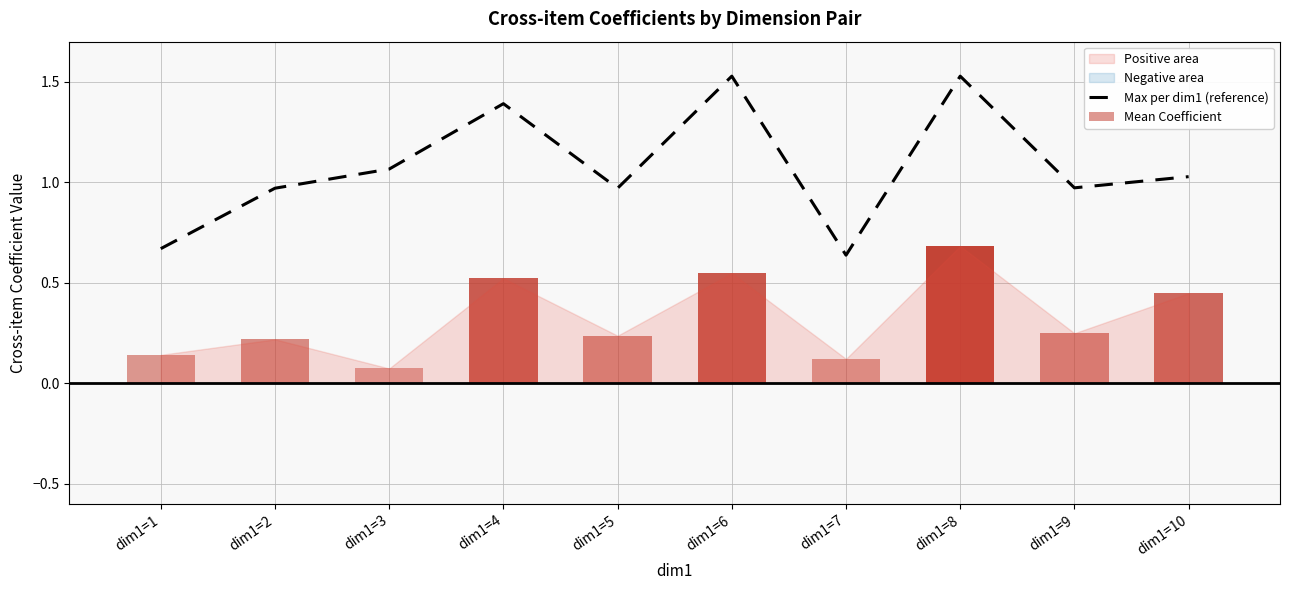

Approximately how many times larger is the value at dim1=5 compared to dim1=6?

0.6